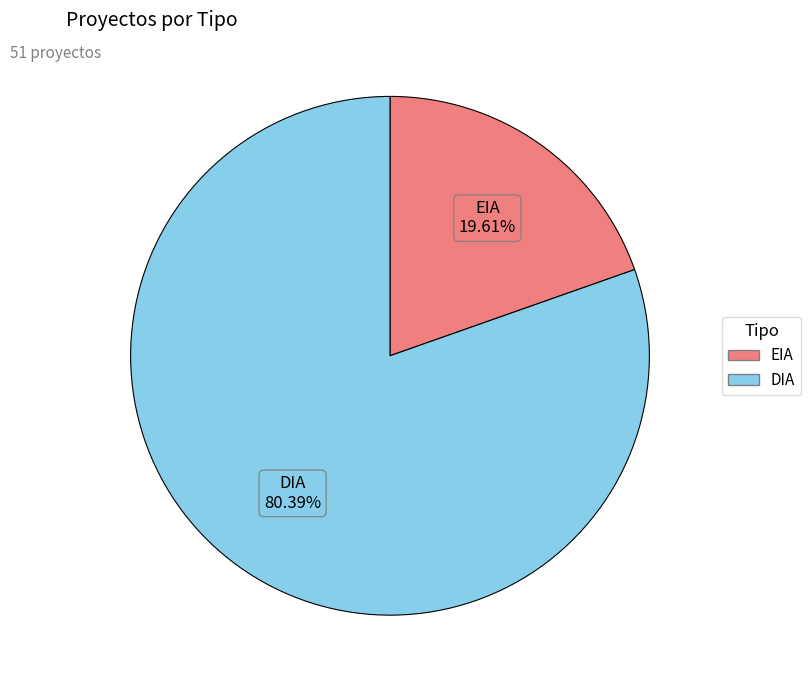

Which slice represents more than half of the pie?

DIA